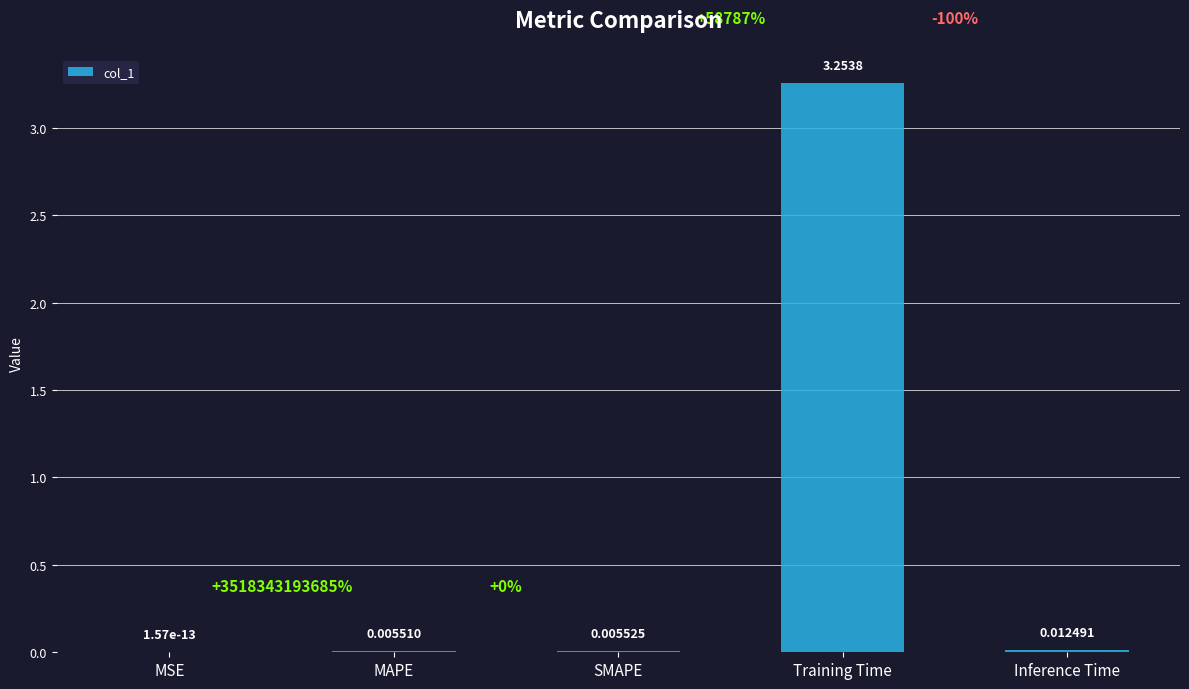

Which label corresponds to the largest value in the chart?

Training Time